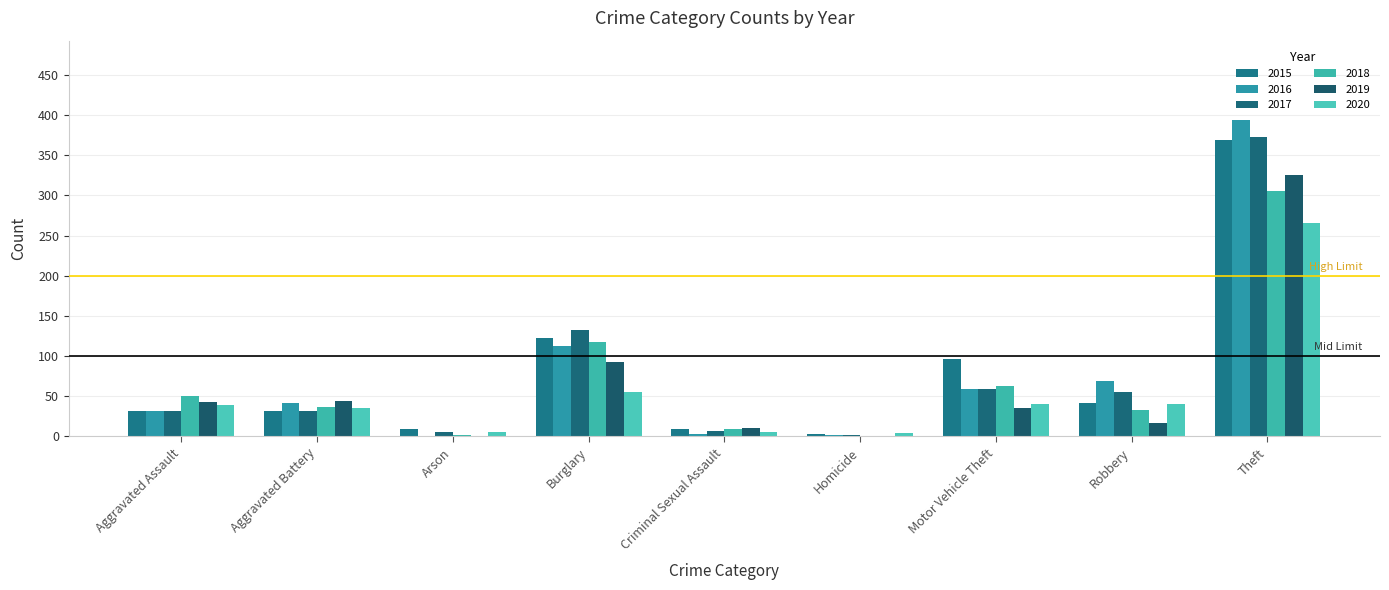

What is the sum of the 2020 values at Theft and Motor Vehicle Theft?

306